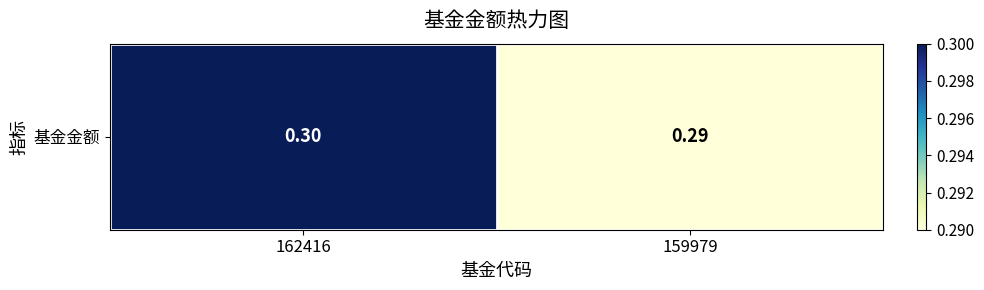

How many data points does each series have?

2